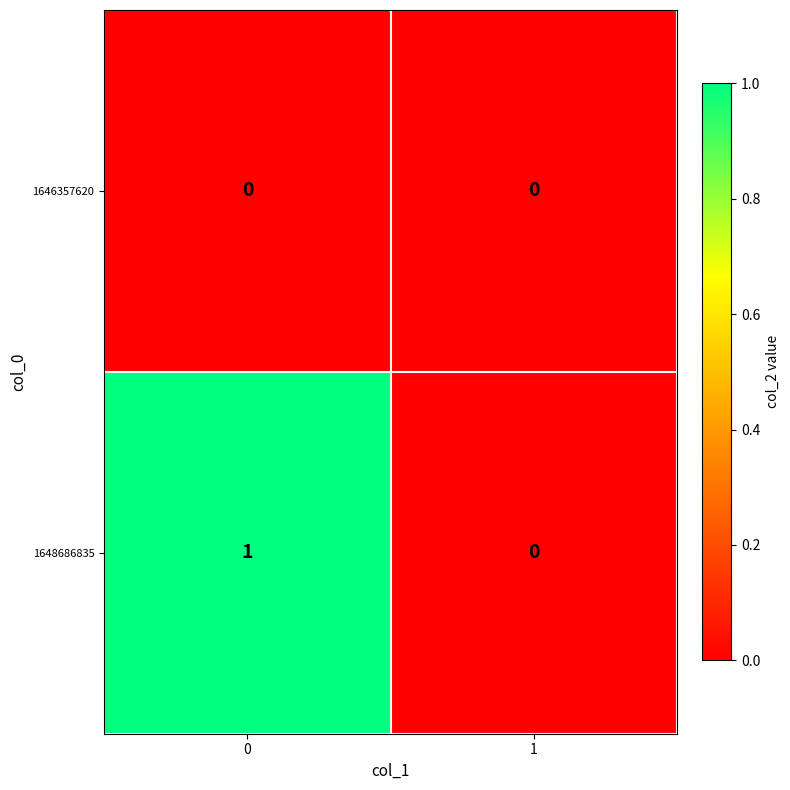

What is the spread (max minus min) of values at 0?

1